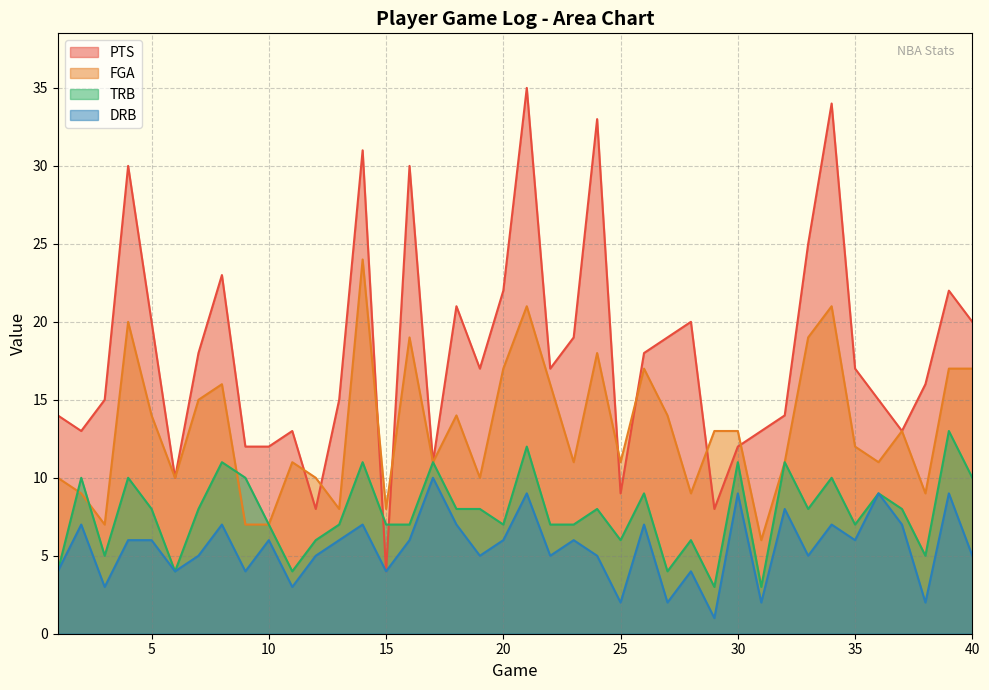

Reading right to left, list all the values displayed in this chart.

PTS: 20	22	16	13	15	17	34	25	14	13	12	8	20	19	18	9	33	19	17	35	22	17	21	11	30	4	31	15	8	13	12	12	23	18	10	20	30	15	13	14
FGA: 17	17	9	13	11	12	21	19	11	6	13	13	9	14	17	11	18	11	16	21	17	10	14	11	19	8	24	8	10	11	7	7	16	15	10	14	20	7	9	10
TRB: 10	13	5	8	9	7	10	8	11	3	11	3	6	4	9	6	8	7	7	12	7	8	8	11	7	7	11	7	6	4	7	10	11	8	4	8	10	5	10	4
DRB: 5	9	2	7	9	6	7	5	8	2	9	1	4	2	7	2	5	6	5	9	6	5	7	10	6	4	7	6	5	3	6	4	7	5	4	6	6	3	7	4